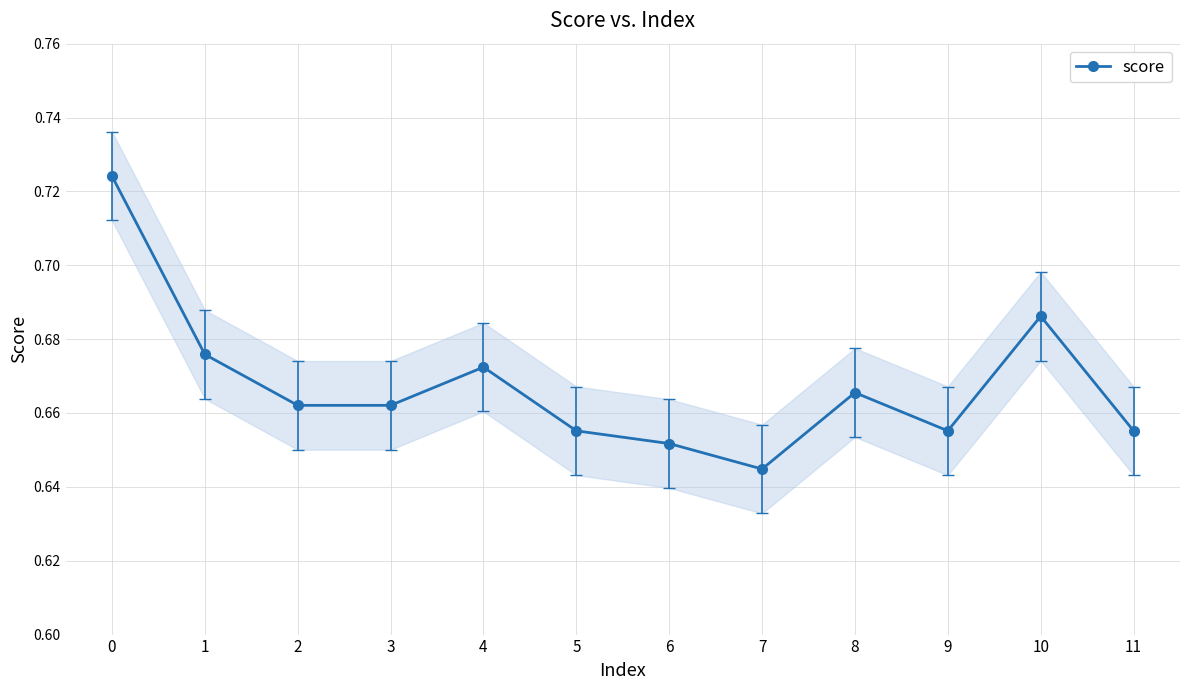

Which category has the lowest value across all series?

7